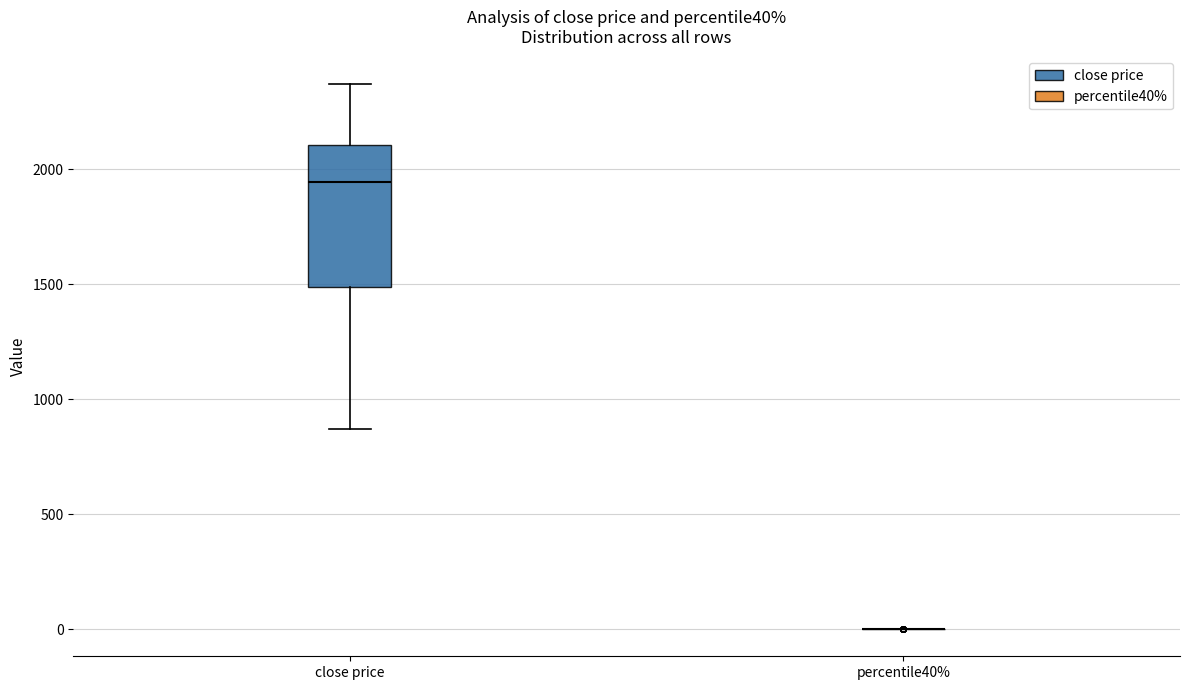

Reading left to right, transcribe this box plot: for each box, give where its median line is, the range the box spans, and where its two whiskers end, as read against the y-axis. The values are not printed on the chart, so give them approximately, as read against the axis.

close price: median 1950, box 1500 to 2100, whiskers 850 to 2350
percentile40%: box collapsed to a line at 0, whiskers 0 to 0